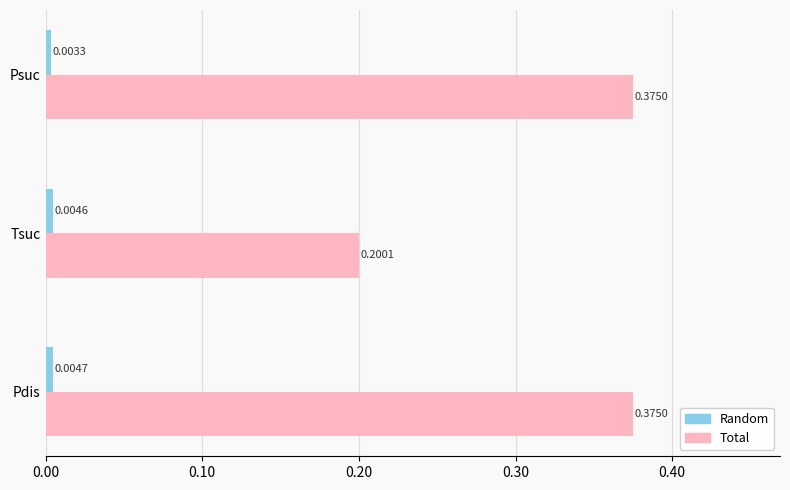

Which series changed the most between Psuc and Tsuc?

Total